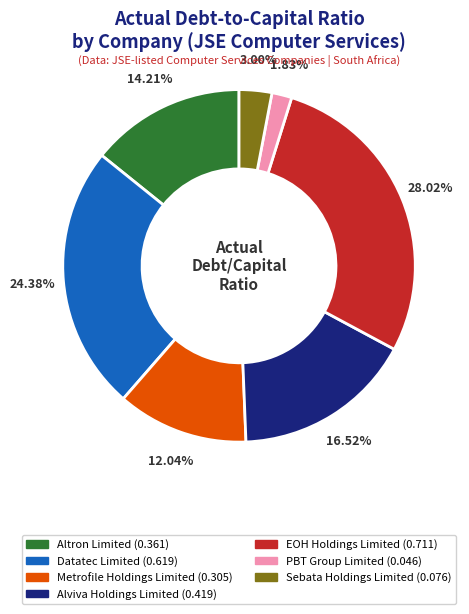

Is there any slice that represents more than half of the pie?

No